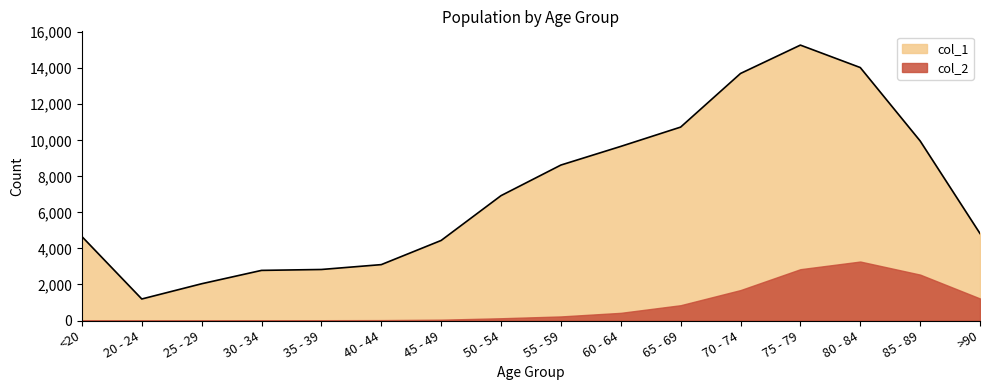

List the labels in order of value, largest first.

75 - 79, 80 - 84, 70 - 74, 65 - 69, 85 - 89, 60 - 64, 55 - 59, 50 - 54, >90, <20, 45 - 49, 40 - 44, 35 - 39, 30 - 34, 25 - 29, 20 - 24